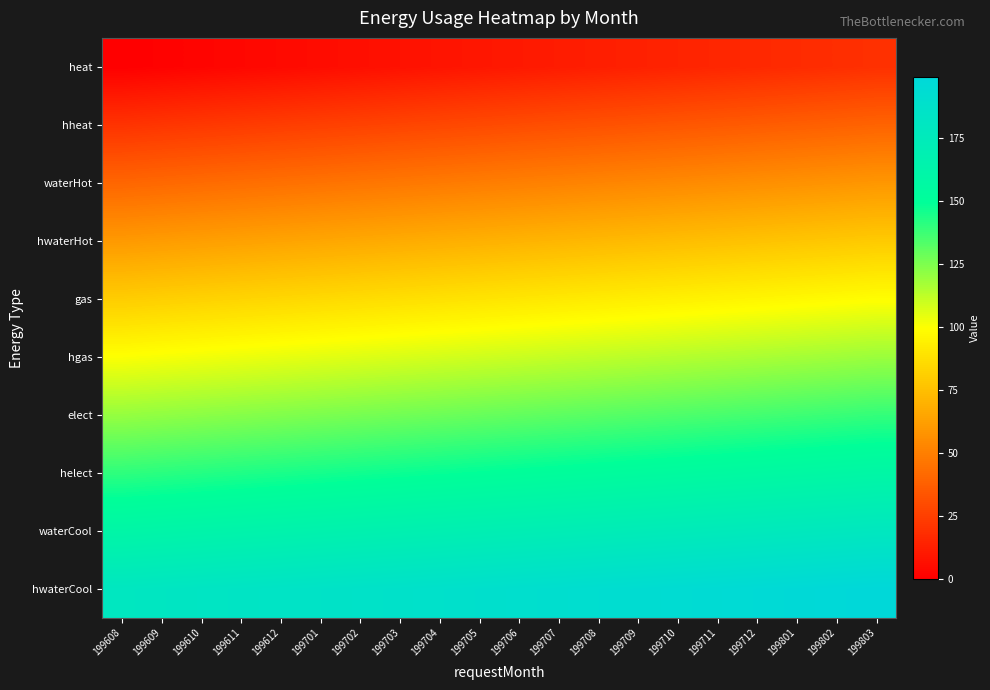

Reading right to left, extract all data points from this chart.

heat: 199803=19	199802=18	199801=17	199712=16	199711=15	199710=14	199709=13	199708=12	199707=11	199706=10	199705=9	199704=8	199703=7	199702=6	199701=5	199612=4	199611=3	199610=2	199609=1	199608=0
hheat: 199803=39	199802=38	199801=37	199712=36	199711=35	199710=34	199709=33	199708=32	199707=31	199706=30	199705=29	199704=28	199703=27	199702=26	199701=25	199612=24	199611=23	199610=22	199609=21	199608=20
waterHot: 199803=59	199802=58	199801=57	199712=56	199711=55	199710=54	199709=53	199708=52	199707=51	199706=50	199705=49	199704=48	199703=47	199702=46	199701=45	199612=44	199611=43	199610=42	199609=41	199608=40
hwaterHot: 199803=79	199802=78	199801=77	199712=76	199711=75	199710=74	199709=73	199708=72	199707=71	199706=70	199705=69	199704=68	199703=67	199702=66	199701=65	199612=64	199611=63	199610=62	199609=61	199608=60
gas: 199803=99	199802=98	199801=97	199712=96	199711=95	199710=94	199709=93	199708=92	199707=91	199706=90	199705=89	199704=88	199703=87	199702=86	199701=85	199612=84	199611=83	199610=82	199609=81	199608=80
hgas: 199803=119	199802=118	199801=117	199712=116	199711=115	199710=114	199709=113	199708=112	199707=111	199706=110	199705=109	199704=108	199703=107	199702=106	199701=105	199612=104	199611=103	199610=102	199609=101	199608=100
elect: 199803=139	199802=138	199801=137	199712=136	199711=135	199710=134	199709=133	199708=132	199707=131	199706=130	199705=129	199704=128	199703=127	199702=126	199701=125	199612=124	199611=123	199610=122	199609=121	199608=120
helect: 199803=159	199802=158	199801=157	199712=156	199711=155	199710=154	199709=153	199708=152	199707=151	199706=150	199705=149	199704=148	199703=147	199702=146	199701=145	199612=144	199611=143	199610=142	199609=141	199608=140
waterCool: 199803=179	199802=178	199801=177	199712=176	199711=175	199710=174	199709=173	199708=172	199707=171	199706=170	199705=169	199704=168	199703=167	199702=166	199701=165	199612=164	199611=163	199610=162	199609=161	199608=160
hwaterCool: 199803=199	199802=198	199801=197	199712=196	199711=195	199710=194	199709=193	199708=192	199707=191	199706=190	199705=189	199704=188	199703=187	199702=186	199701=185	199612=184	199611=183	199610=182	199609=181	199608=180